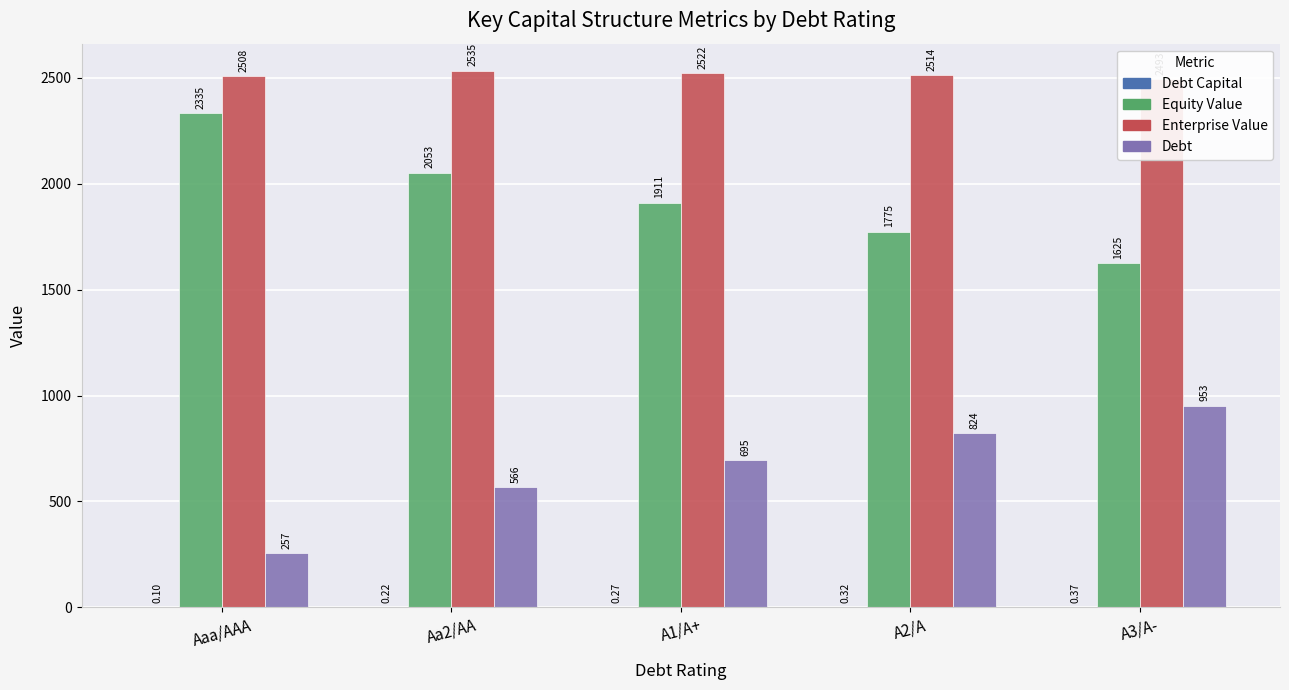

What is the label of the 1st bar from the right?

A3/A-